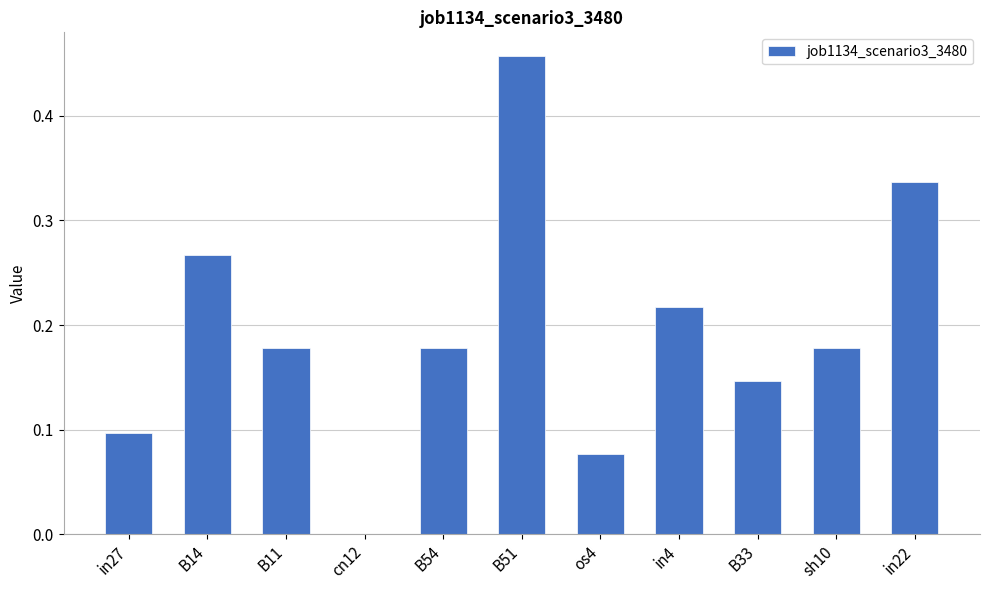

The chart shows a value of 0.1 at os4. True or false?

True